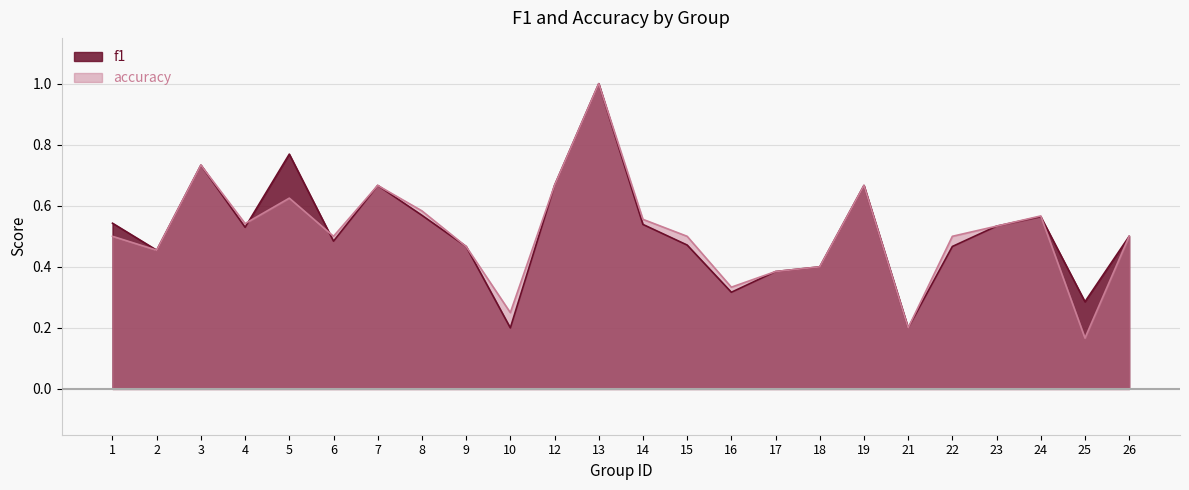

Which series has the widest spread of values?

accuracy